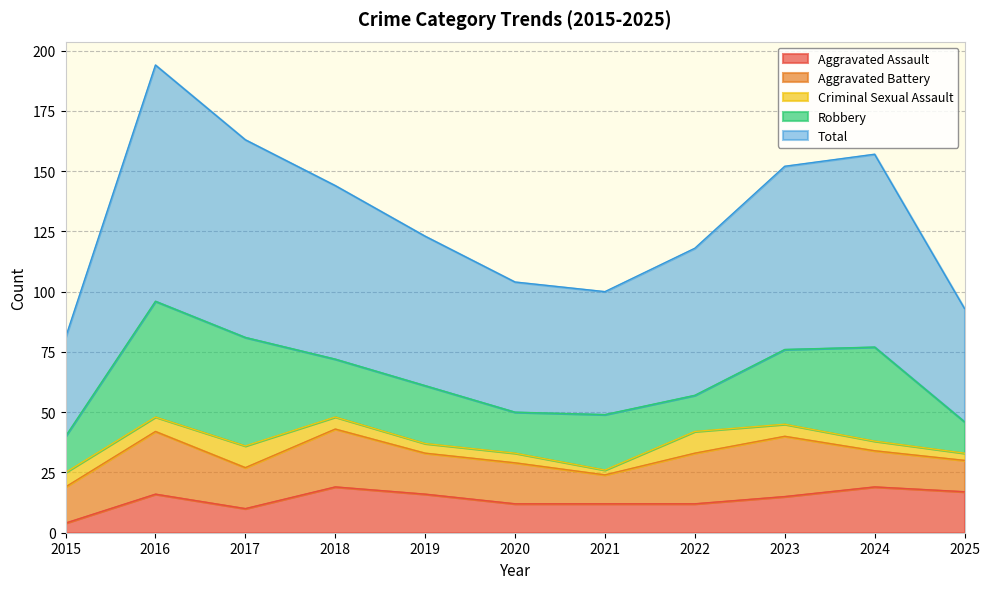

How many values in the Aggravated Assault series exceed 15?

5